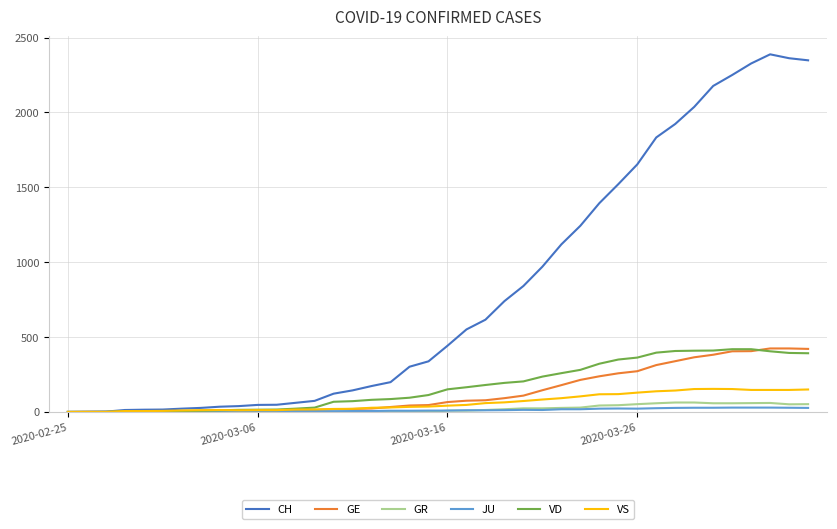

Which series has the largest total across all categories?

CH